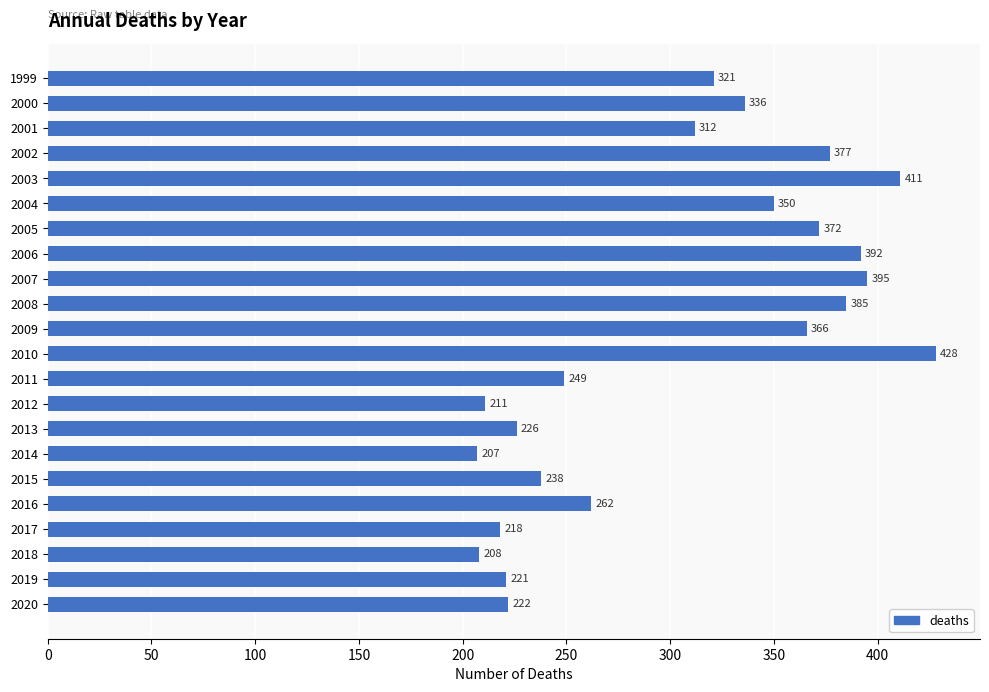

Approximately how many times larger is the value at 2002 compared to 2001?

1.2